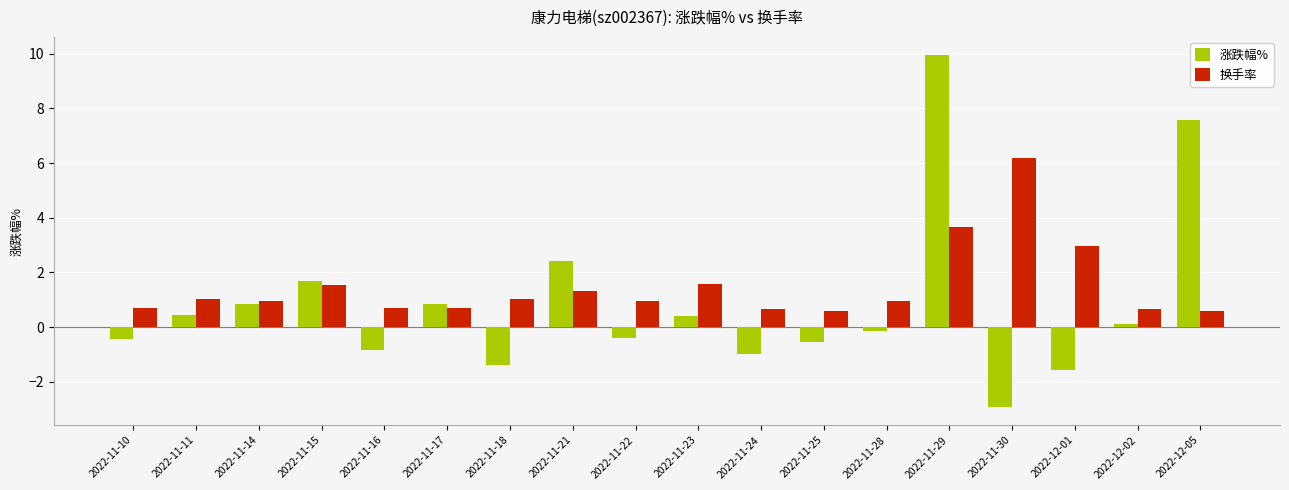

What is the difference between the second highest and minimum values in the 涨跌幅% series?

10.5